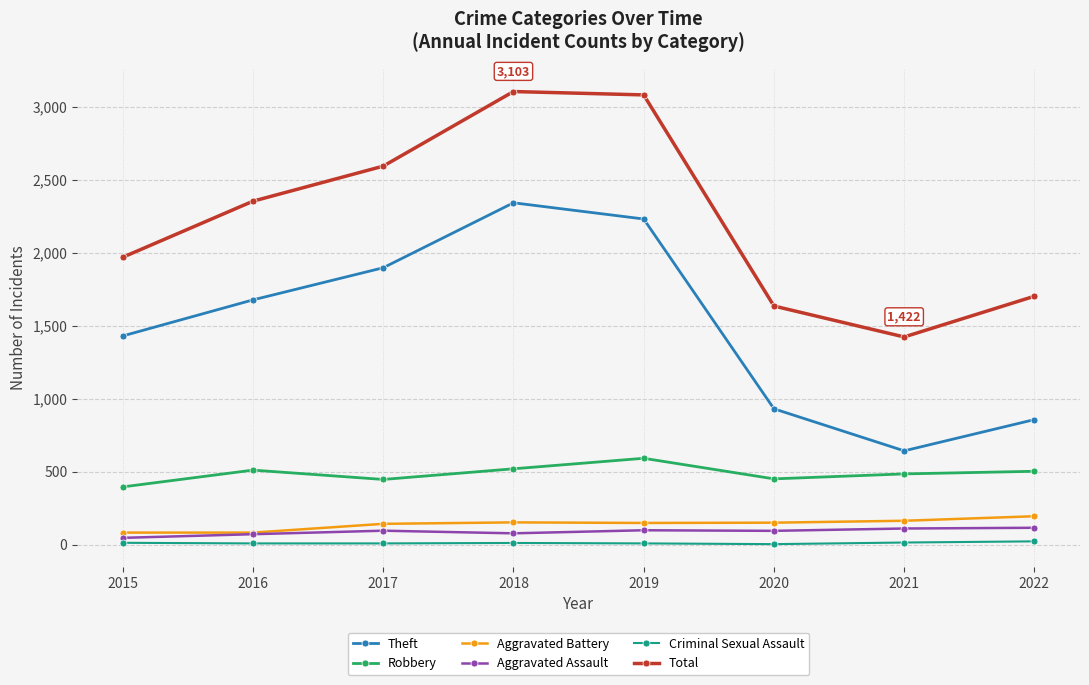

Which category has the lowest value in the Robbery series?

2015